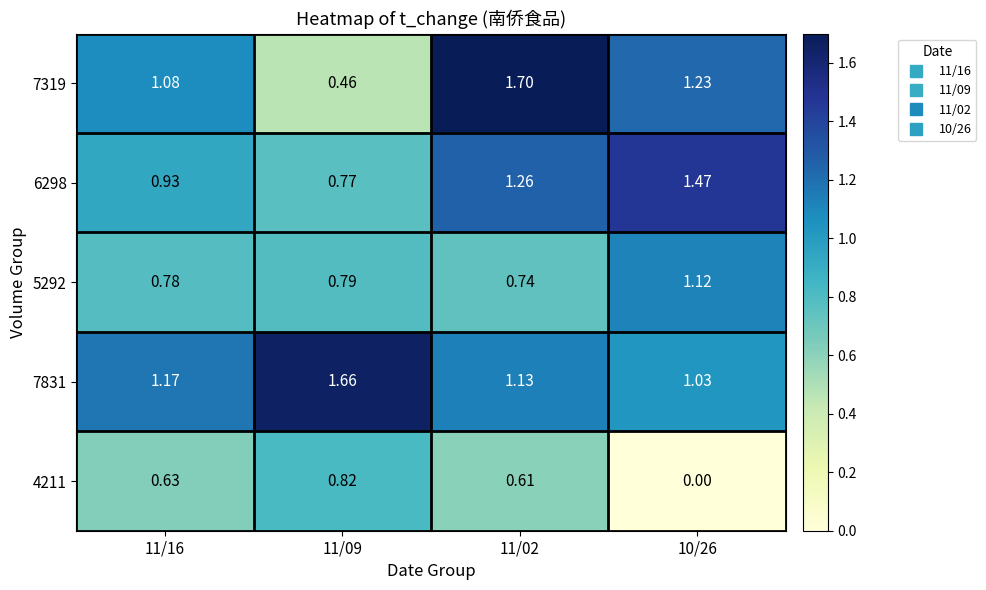

Which series has the widest spread of values?

7319